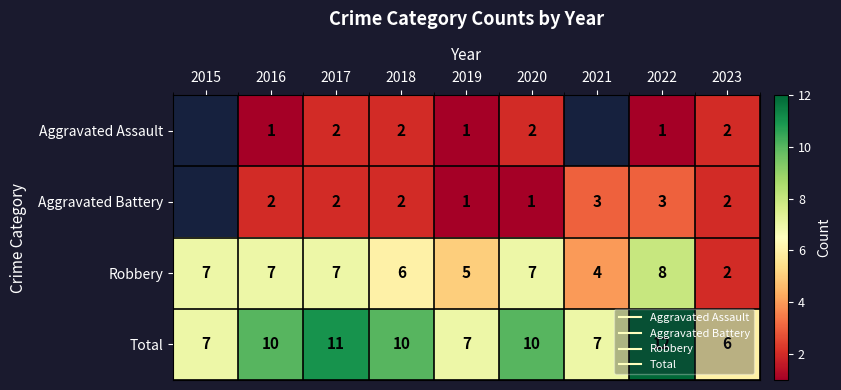

The value of Total at 2016 is 10.0. True or false?

True